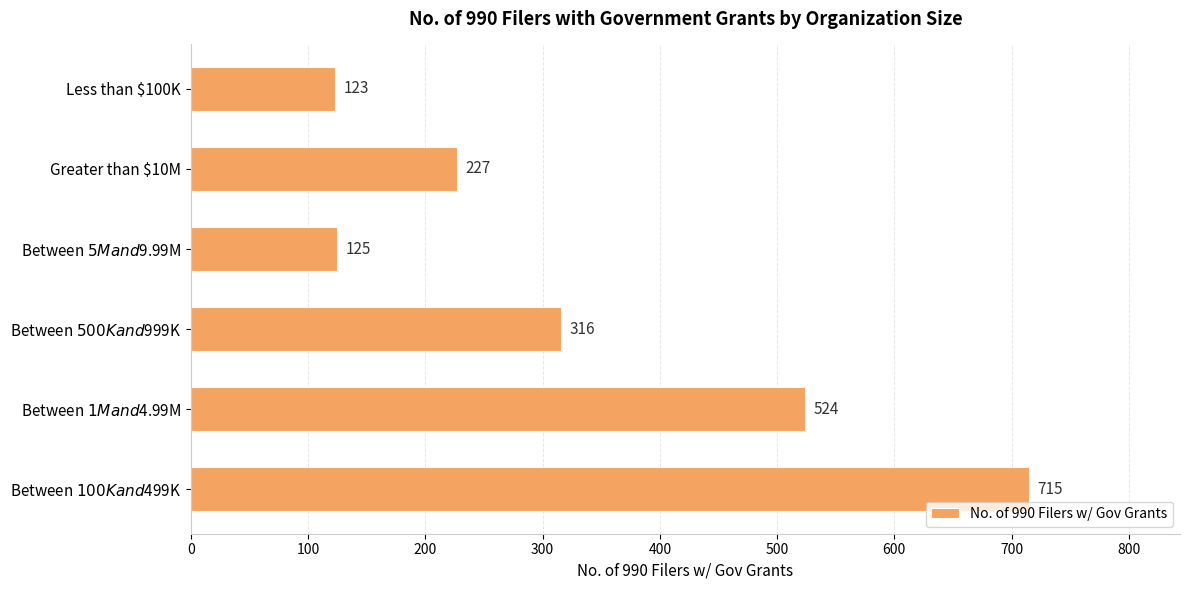

What is the sum of all values?

2030